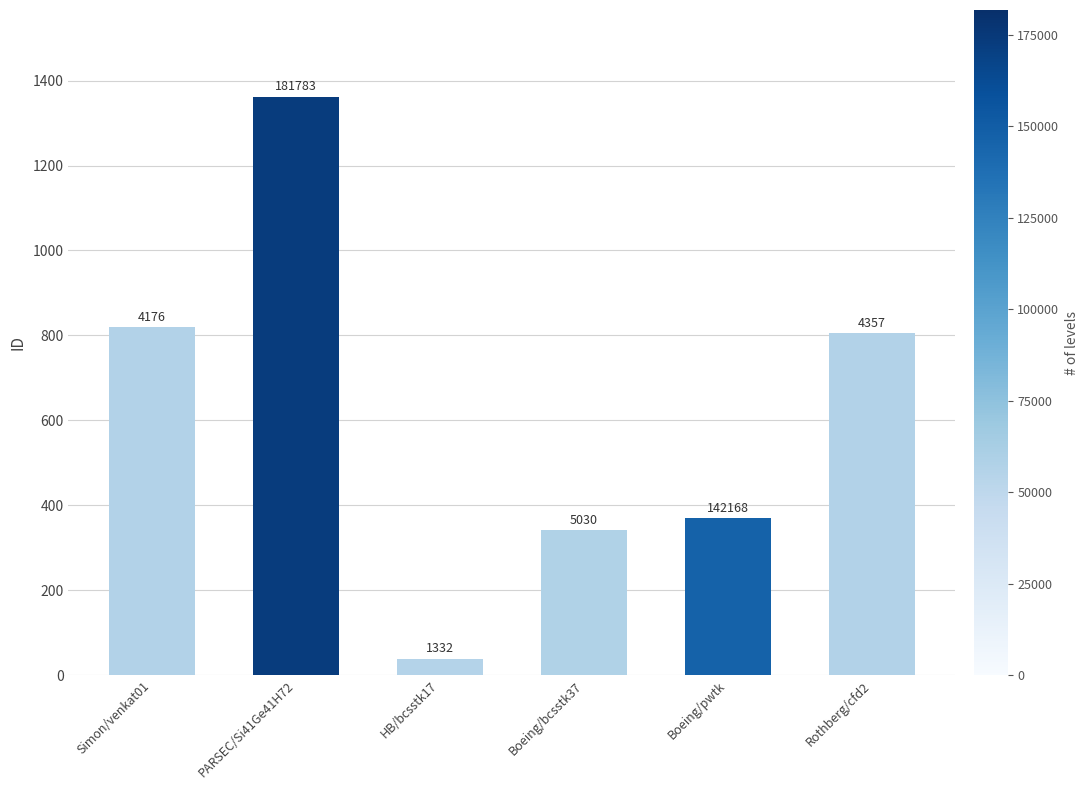

What position from the right is Simon/venkat01?

6